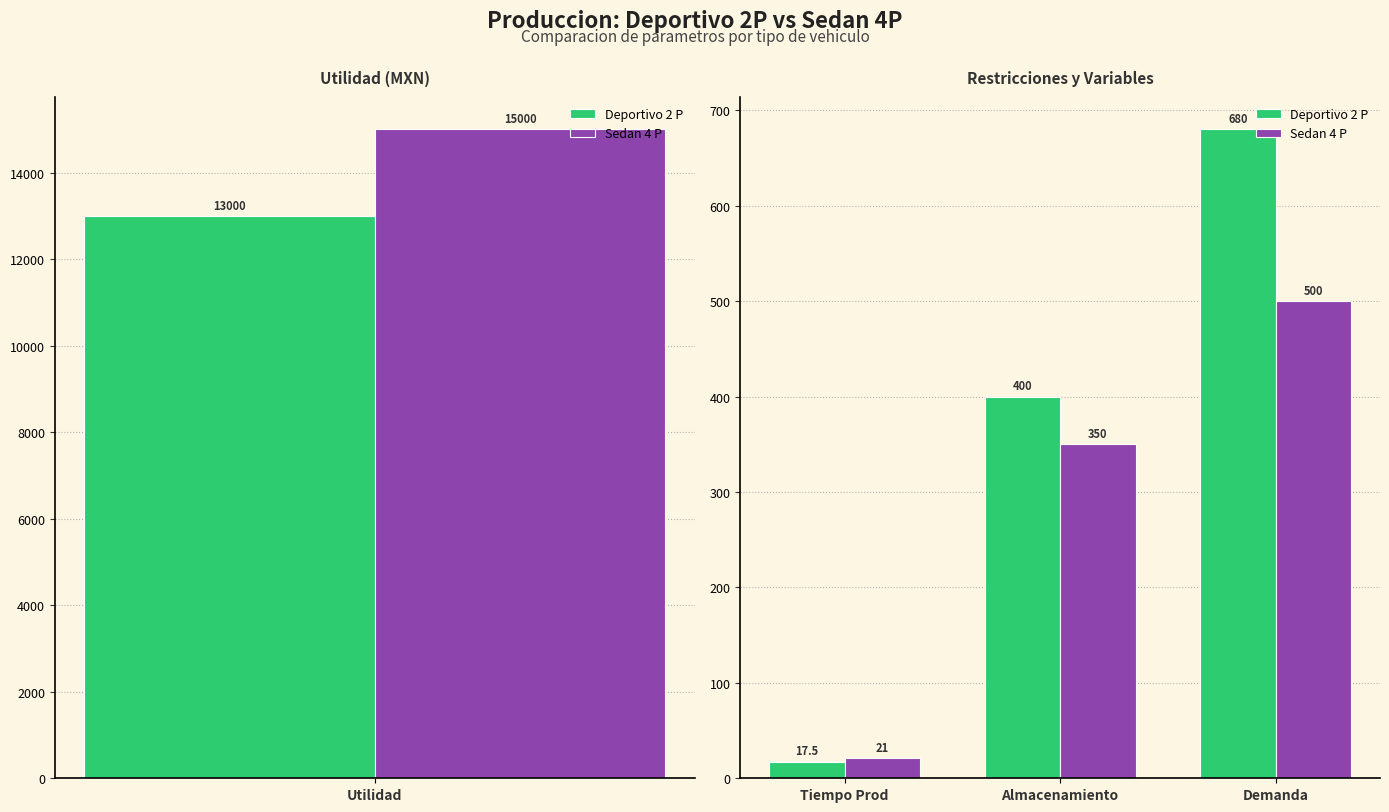

What is the value of the Sedan 4 P bar at the 1st from the left?

21.0